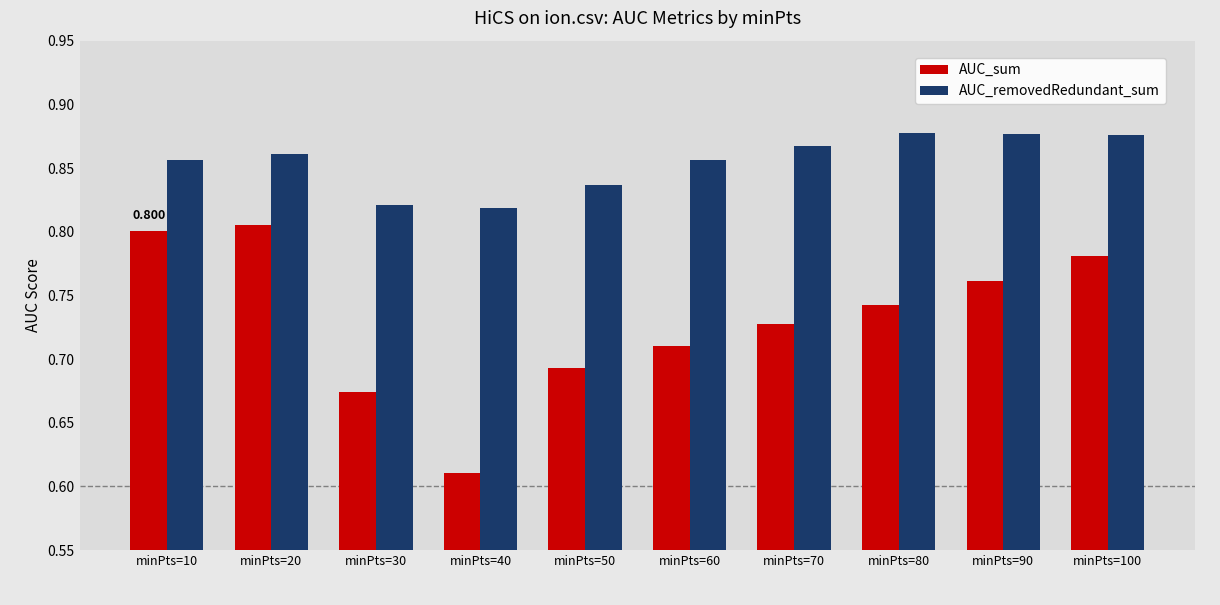

Rank the series by their maximum value, from highest to lowest.

AUC_removedRedundant_sum, AUC_sum